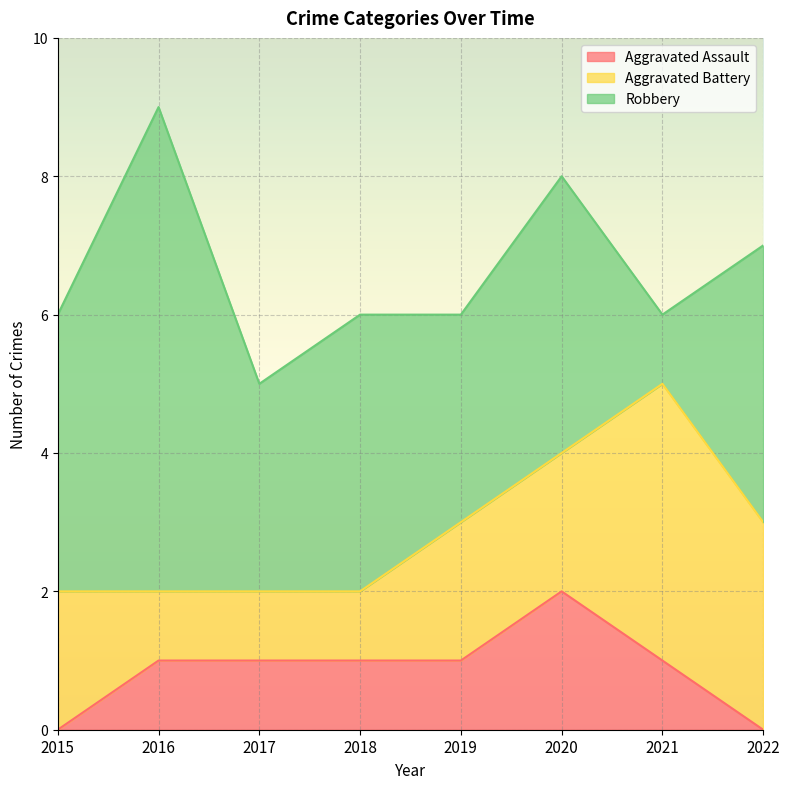

At which category is the sum across all series the highest?

2016